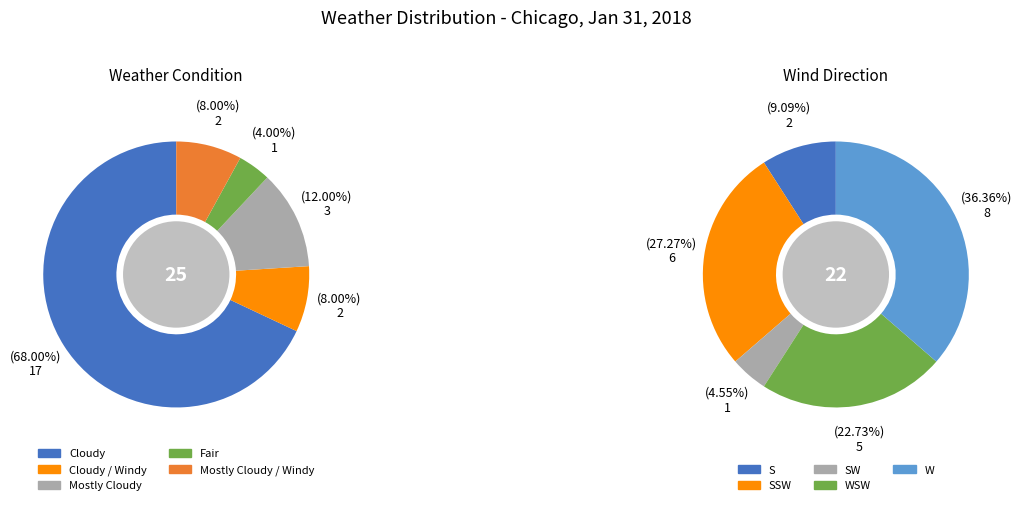

Does any single category account for the majority?

Yes